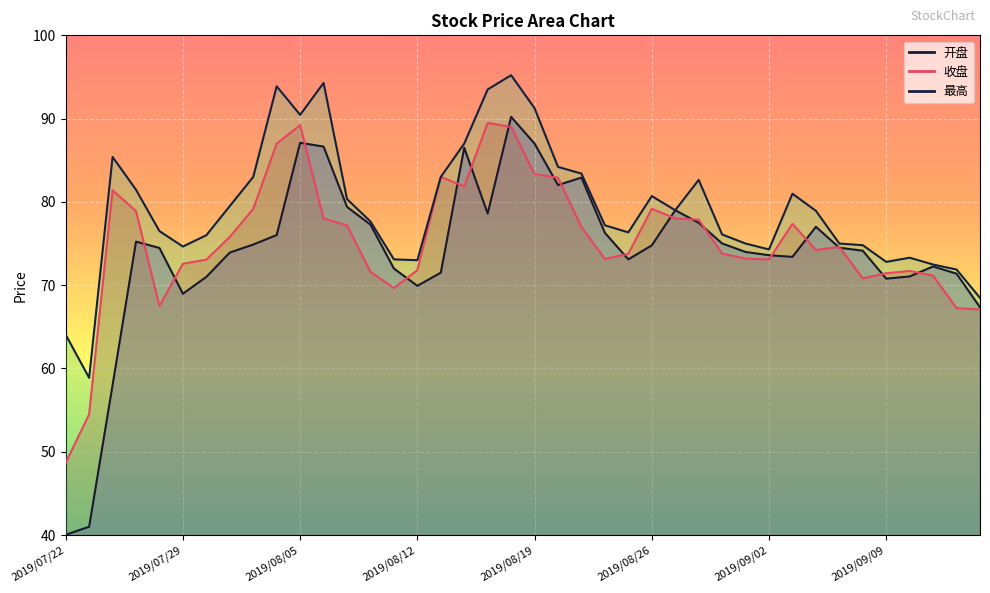

Is the value of 最高 at 2019/09/09 greater than the value of 收盘 at 2019/08/16?

No